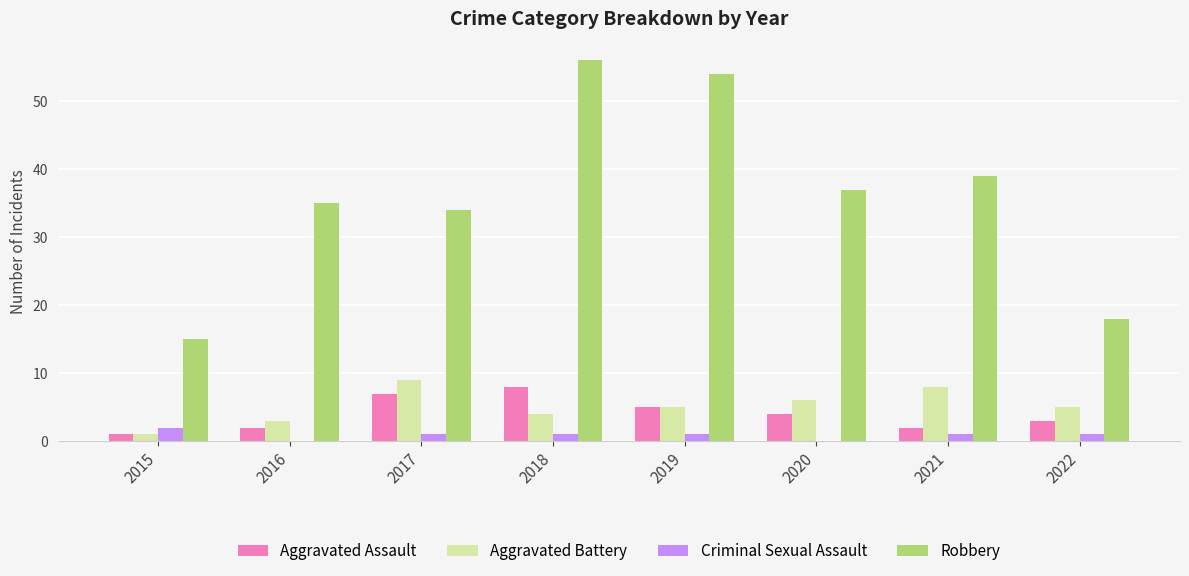

What are all the series names shown in the legend?

Aggravated Assault, Aggravated Battery, Criminal Sexual Assault, Robbery